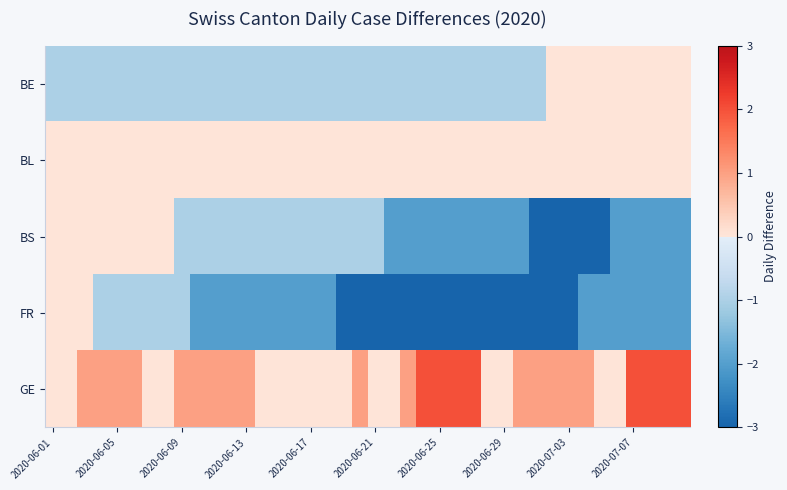

Which series has the largest total across all categories?

GE